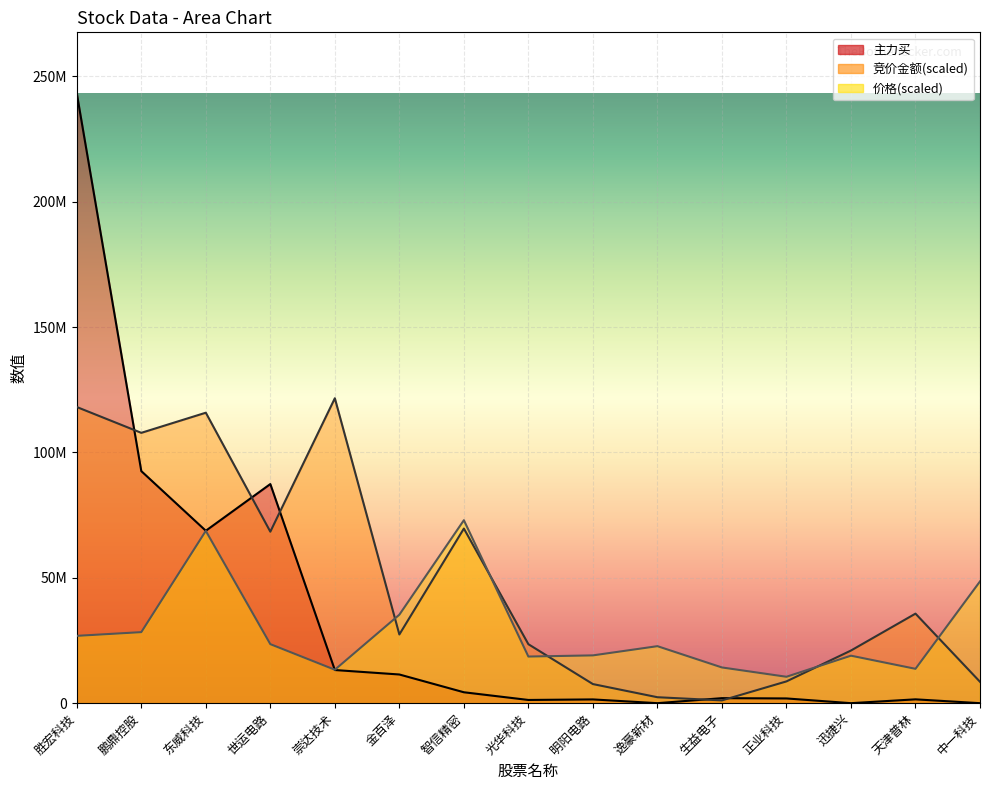

The 竞价金额 series shows 20993647.6 at 迅捷兴. True or false?

True